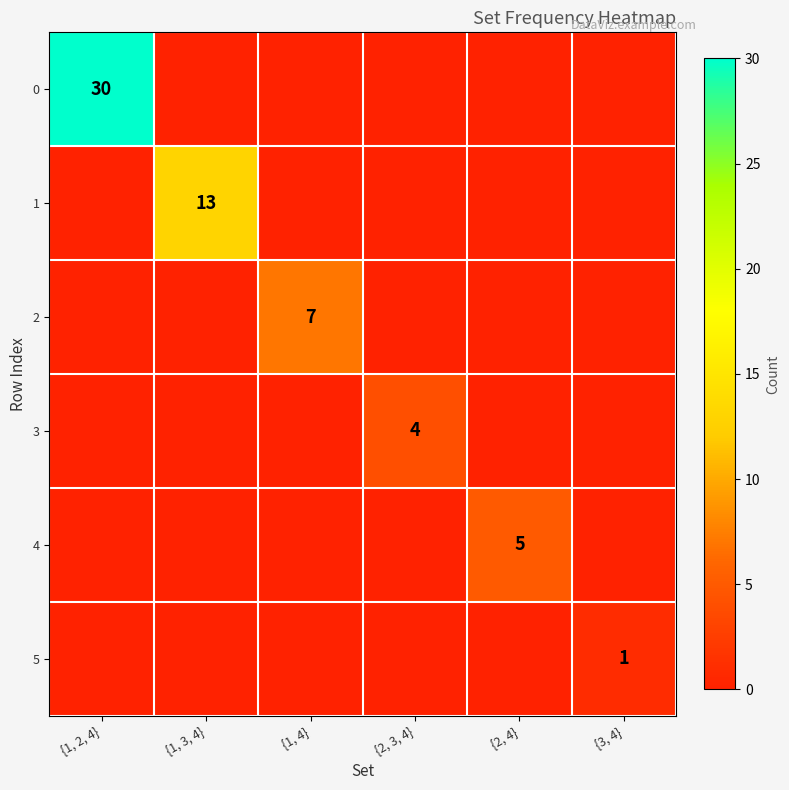

What is the spread (max minus min) of values at {3, 4}?

1